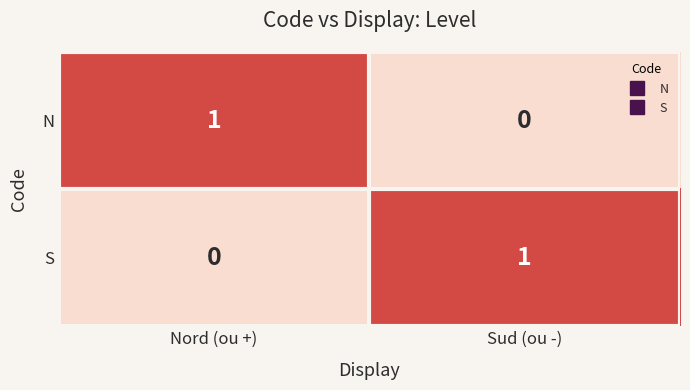

At which label is N closest to 0?

Sud (ou -)